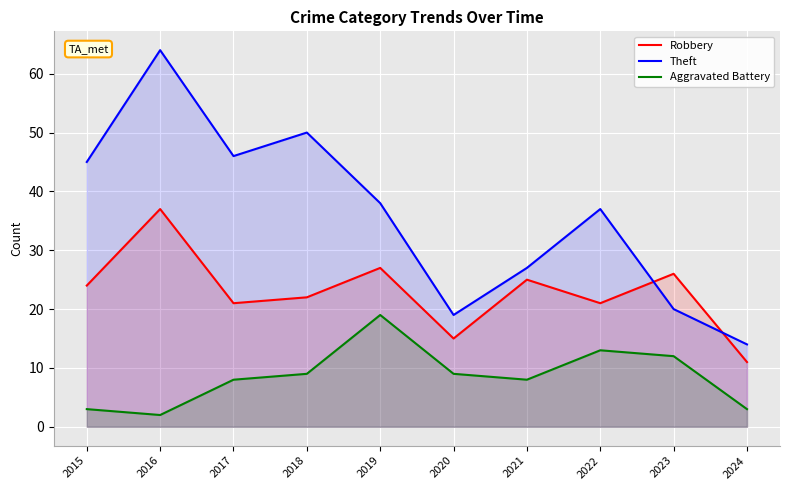

At 2022, list the series in order from largest to smallest.

Theft, Robbery, Aggravated Battery